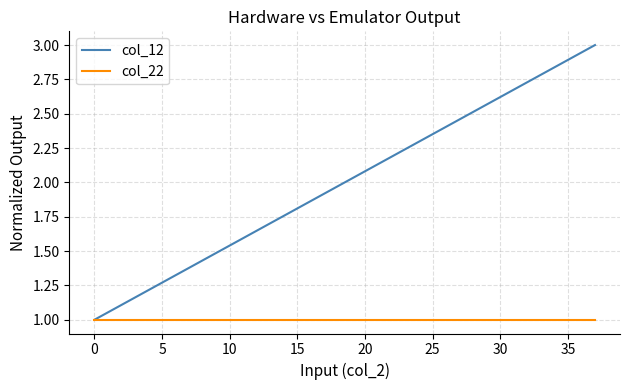

What are all the series names shown in the legend?

col_12, col_22